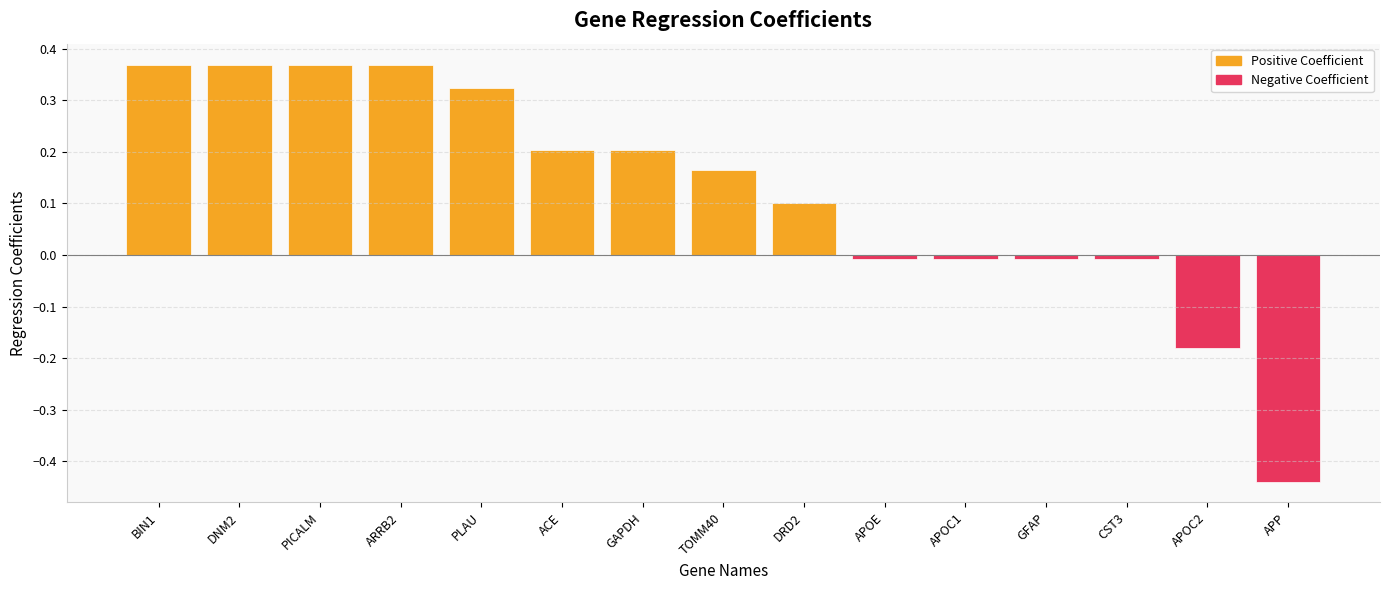

Is it true that Positive Coefficient equals -0.2 at APOC2?

False